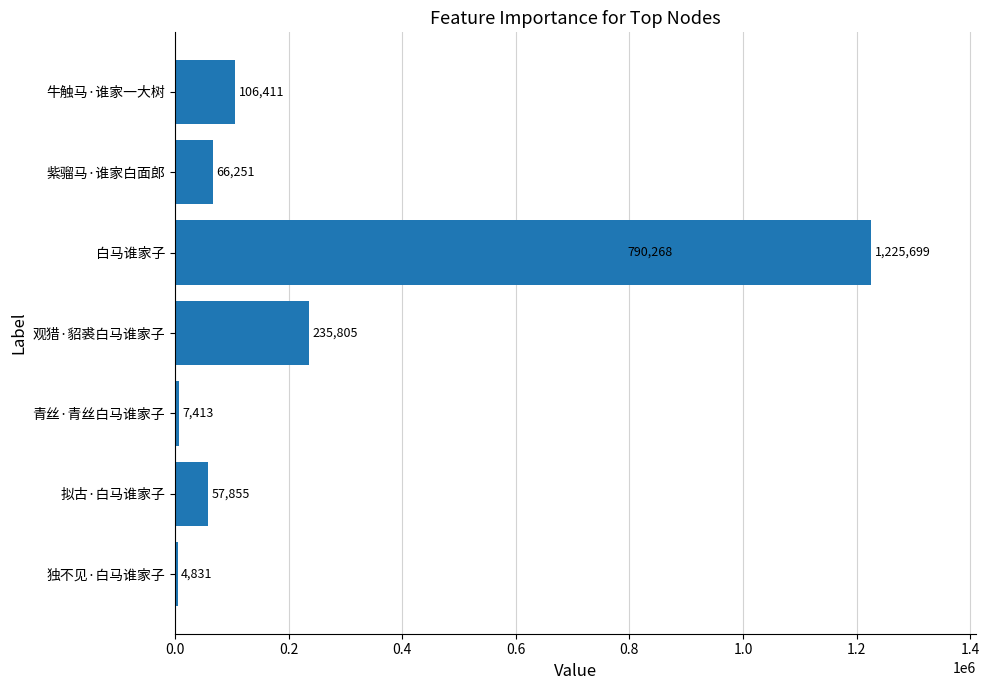

The value at 独不见·白马谁家子 is 1242. True or false?

False